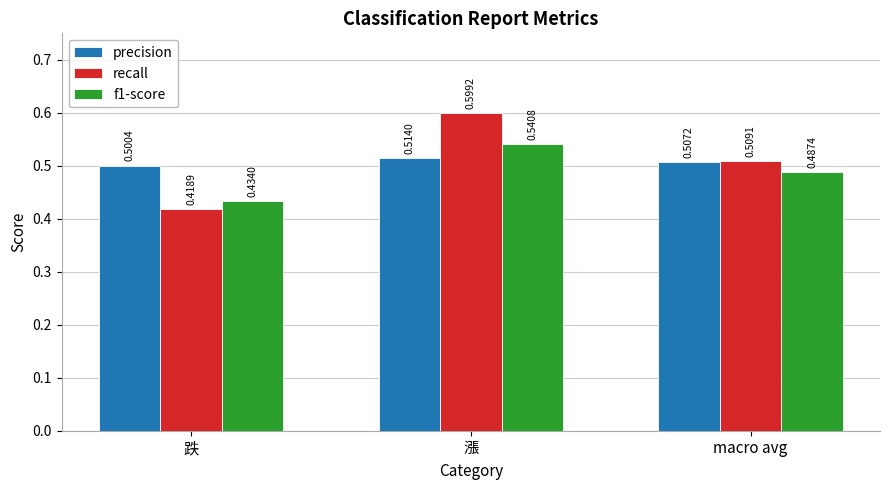

Which series has the largest total across all categories?

recall